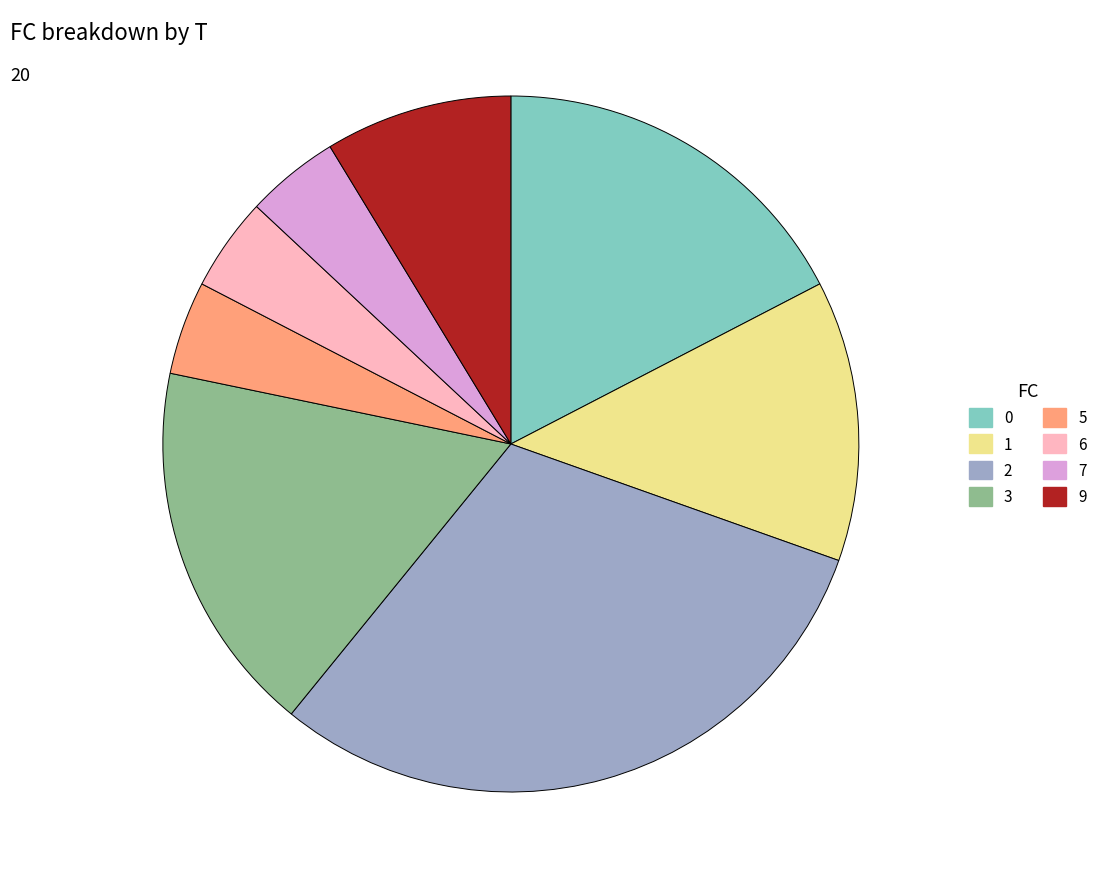

How many slices are in this pie chart?

8